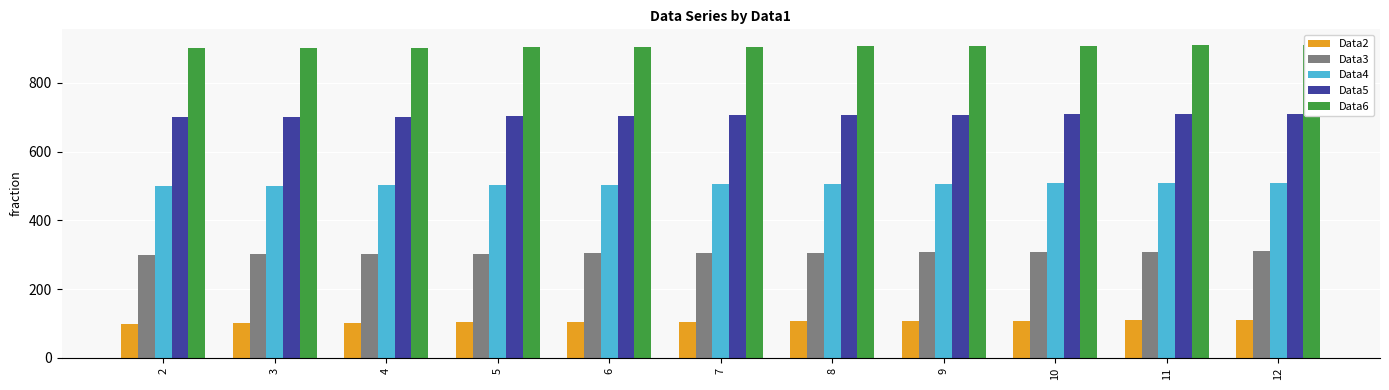

What is the highest value of the Data3 series?

310